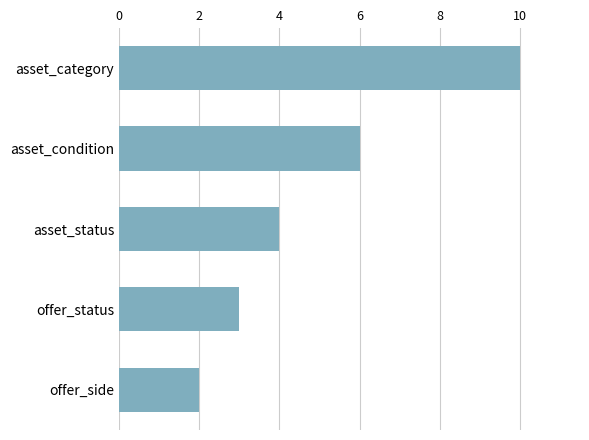

The value at offer_status is 4. True or false?

False